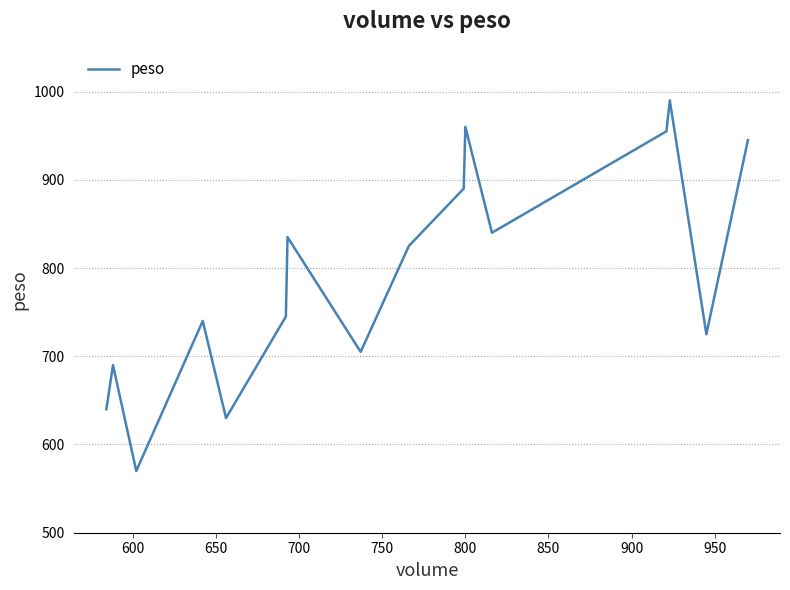

What is the minimum value shown in the chart?

570